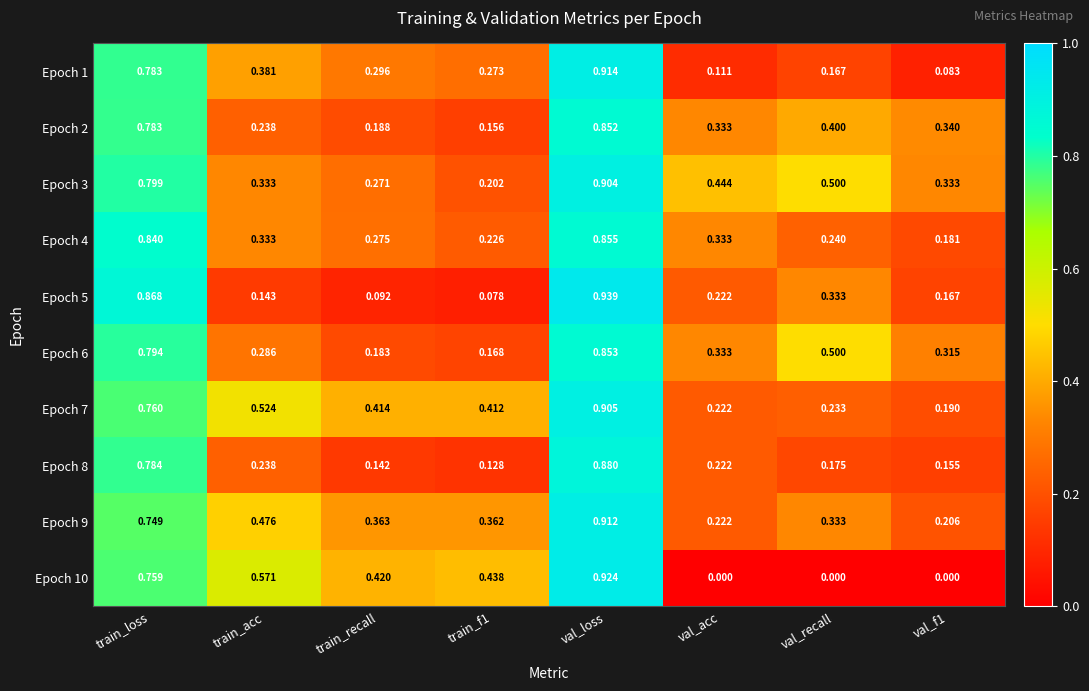

At which category is the sum across all series the highest?

val_loss